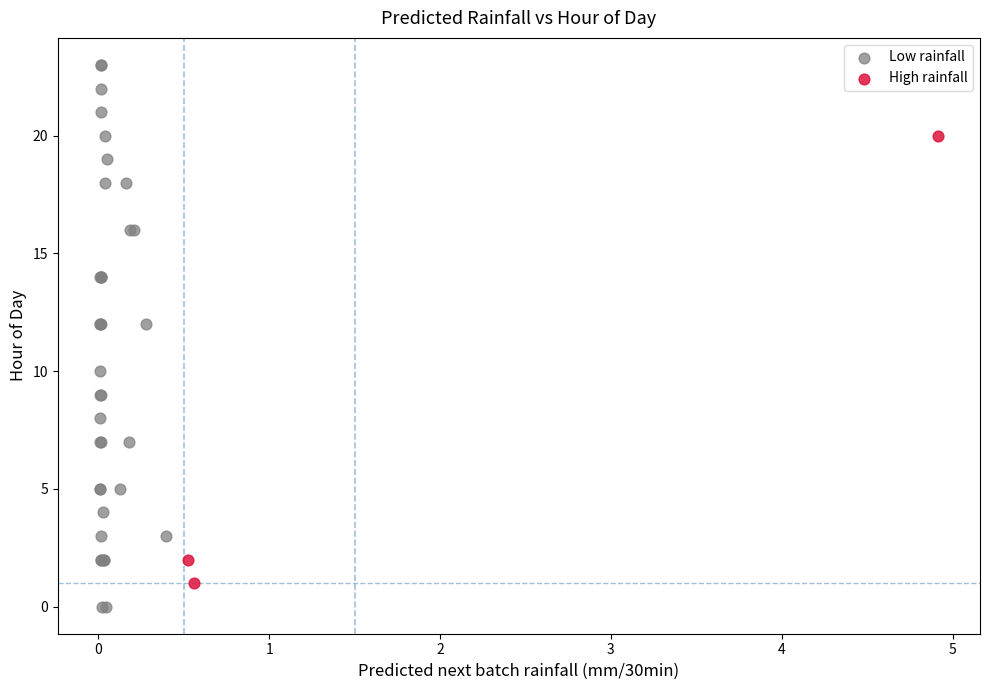

Which series reaches the maximum Y coordinate?

Low rainfall